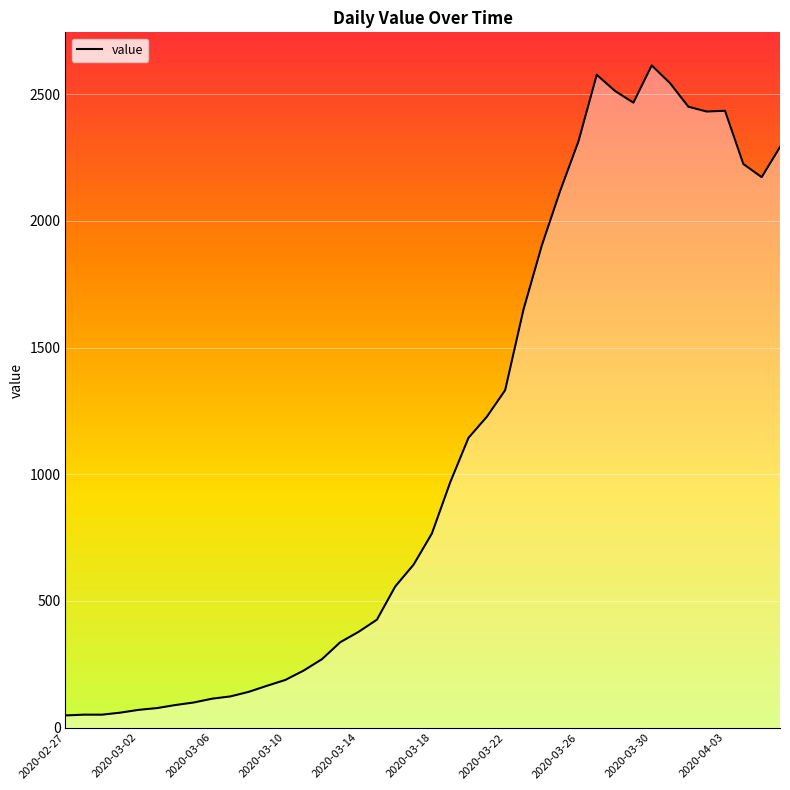

How many lines are shown in the chart?

1